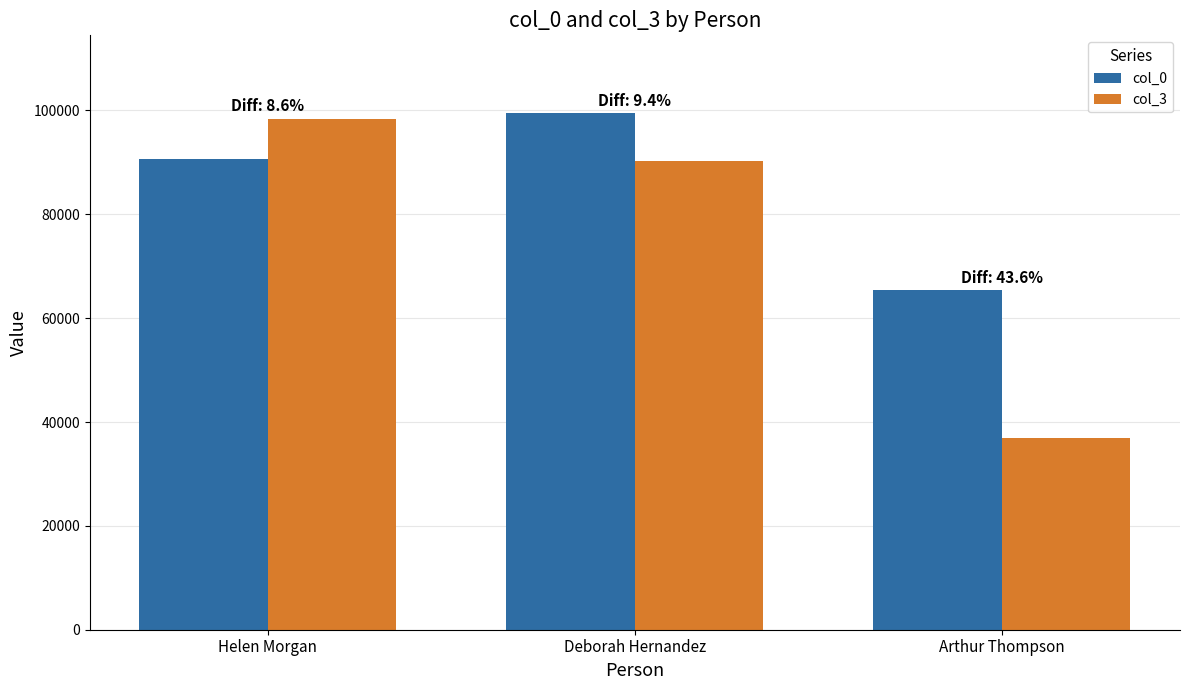

Is the value of col_0 at Deborah Hernandez greater than the value of col_3 at Deborah Hernandez?

Yes